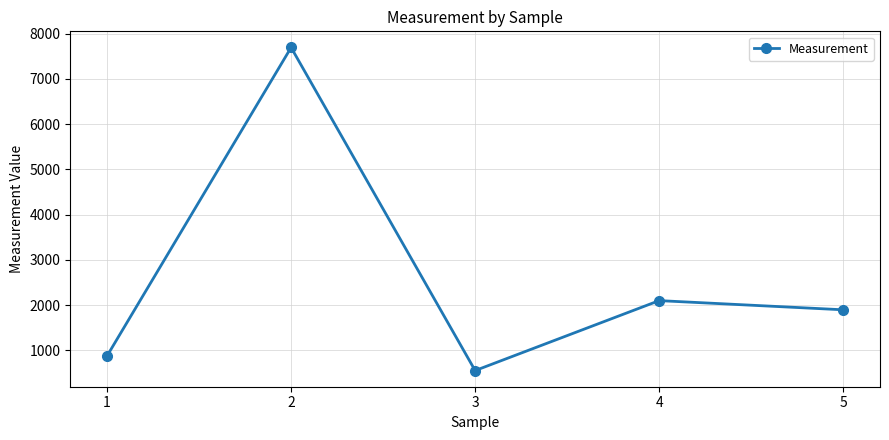

What is the value of the 5th point from the left?

1894.2